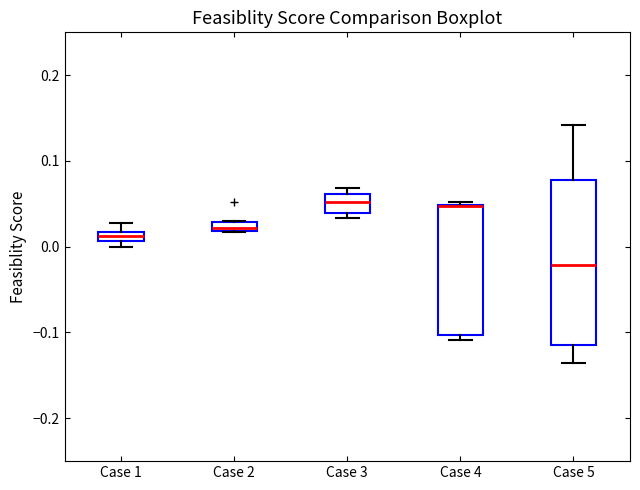

Which box is the tallest, from its lower edge to its upper edge?

Case 5